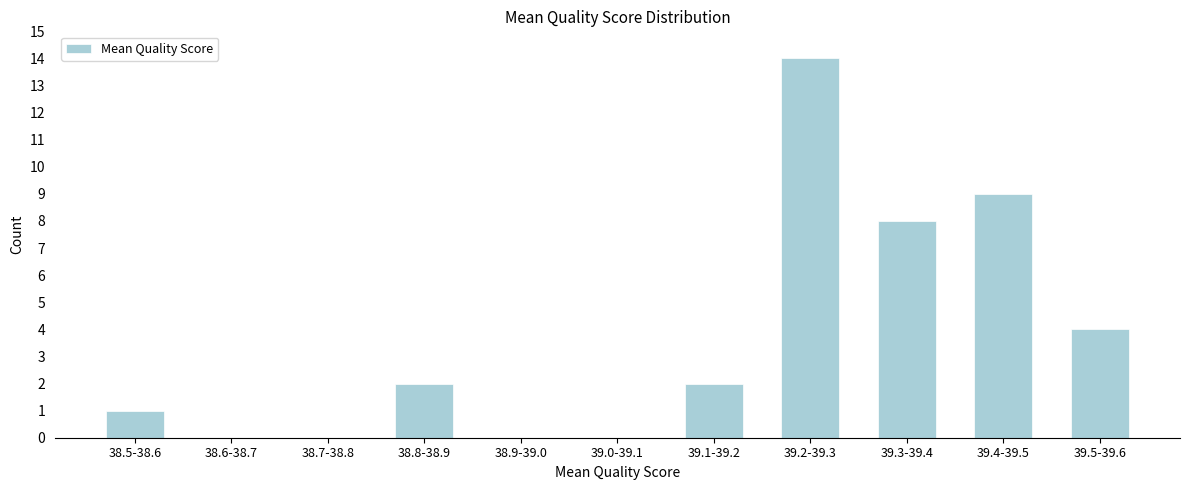

Reading left to right, list all the values displayed in this chart.

38.5-38.6=1	38.6-38.7=0	38.7-38.8=0	38.8-38.9=2	38.9-39.0=0	39.0-39.1=0	39.1-39.2=2	39.2-39.3=14	39.3-39.4=8	39.4-39.5=9	39.5-39.6=4